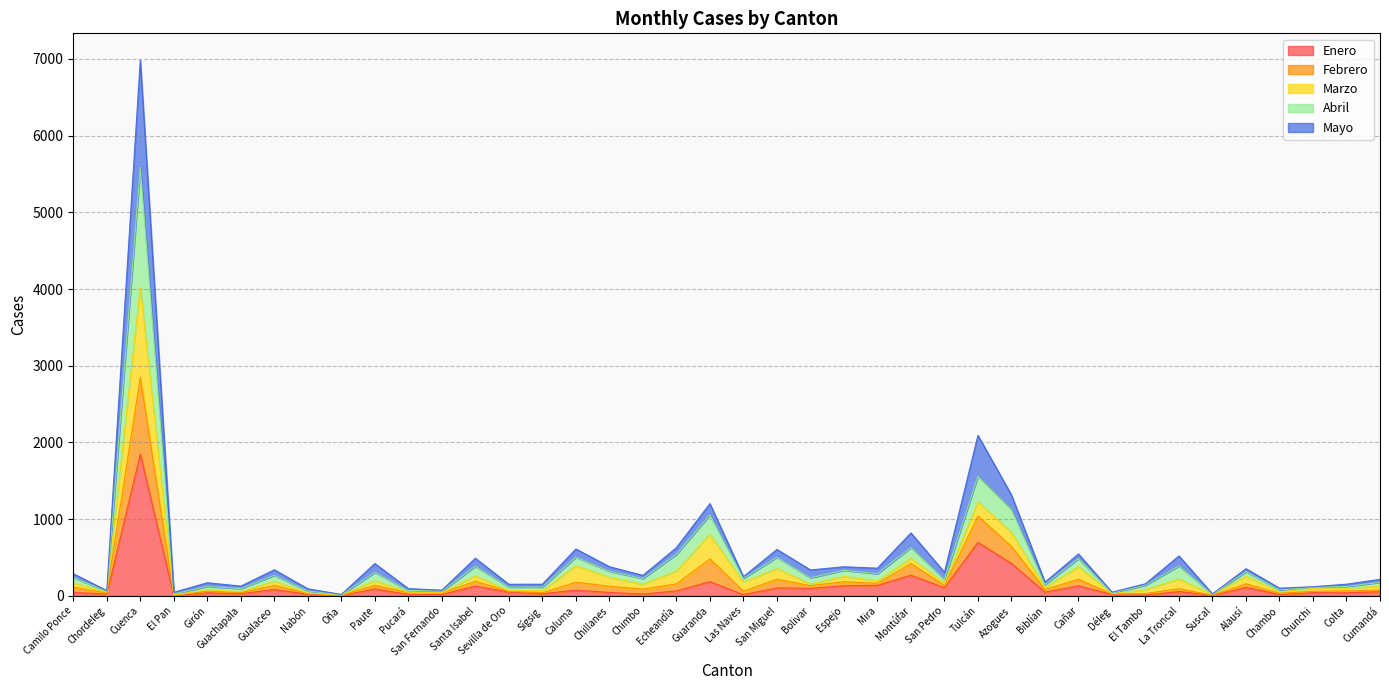

At which label does Enero reach its peak?

Cuenca